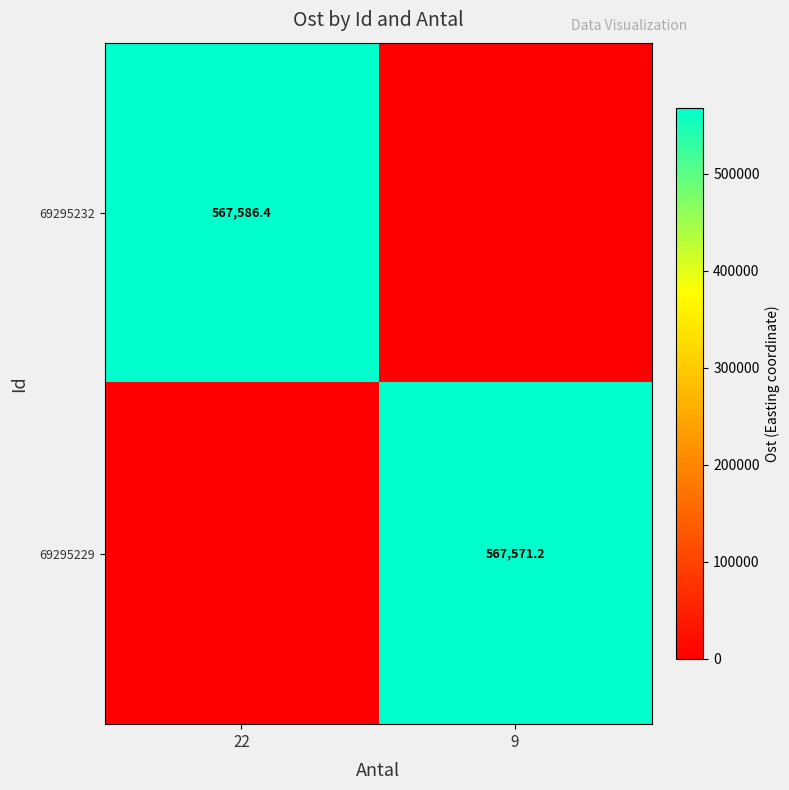

Which category has the highest value across all series?

22